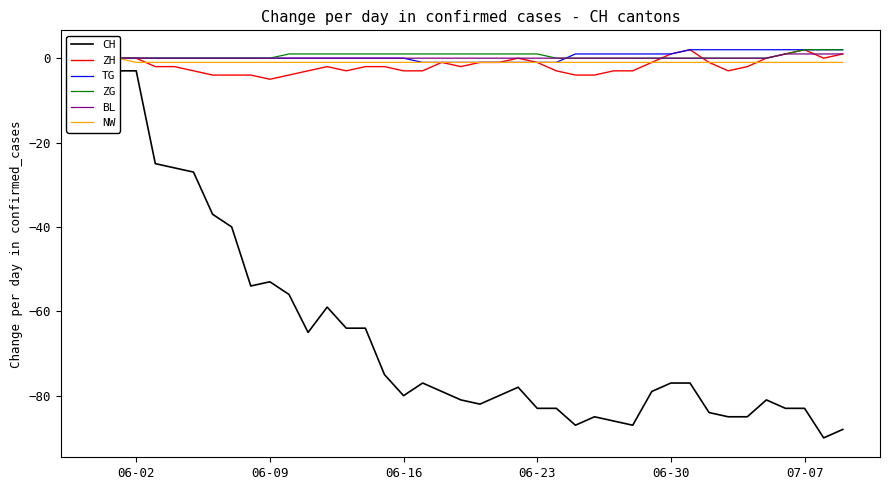

What is the minimum value for ZH?

-5